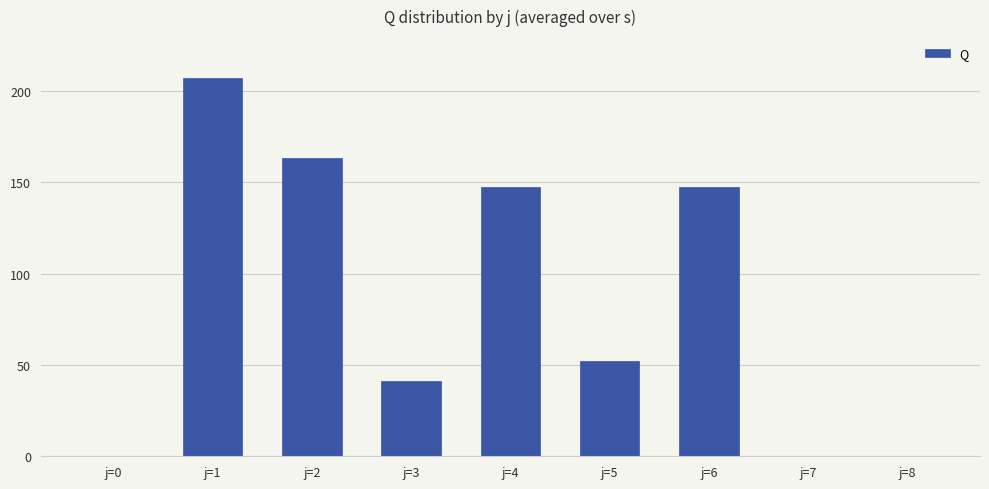

What is the maximum value shown in the chart?

207.2